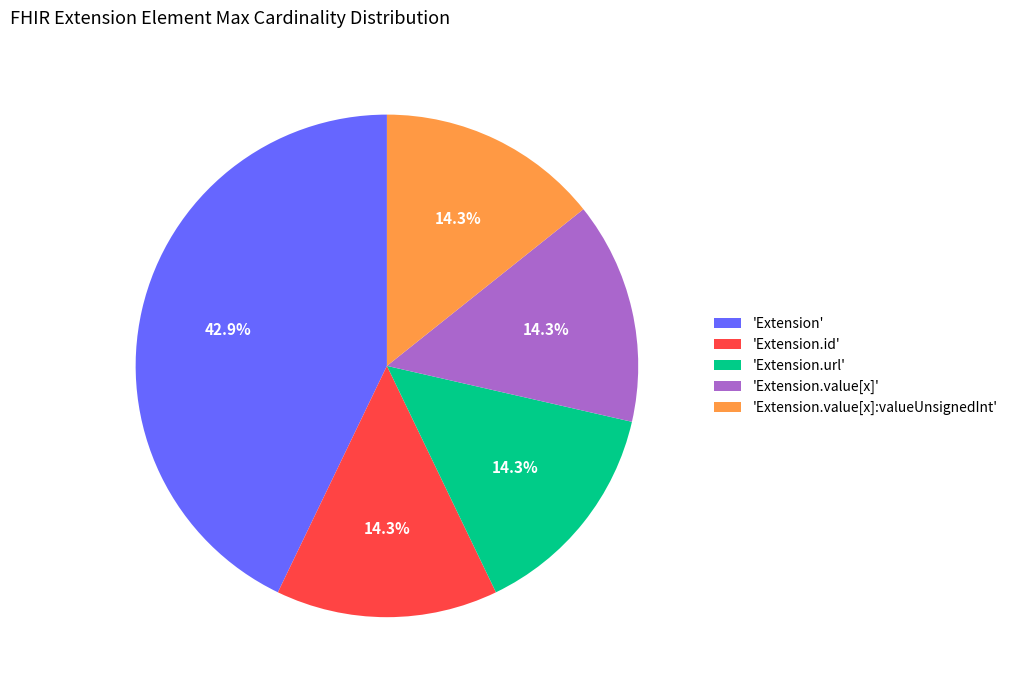

Count the number of slices in the pie.

5